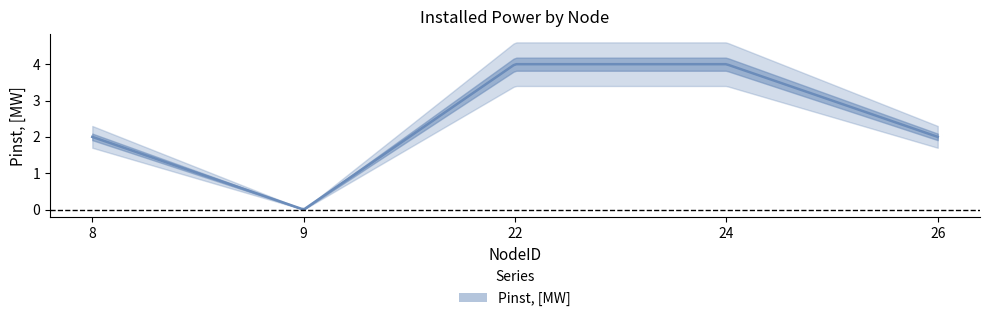

How many lines are shown in the chart?

1